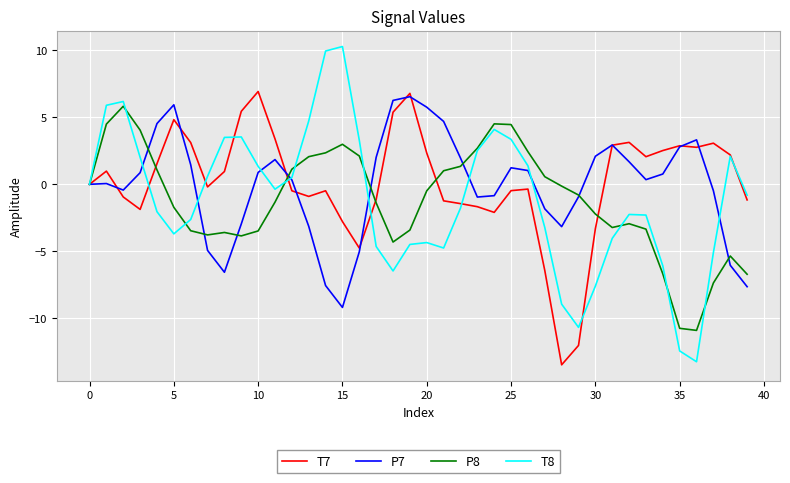

What is the maximum value shown in the chart?

10.3